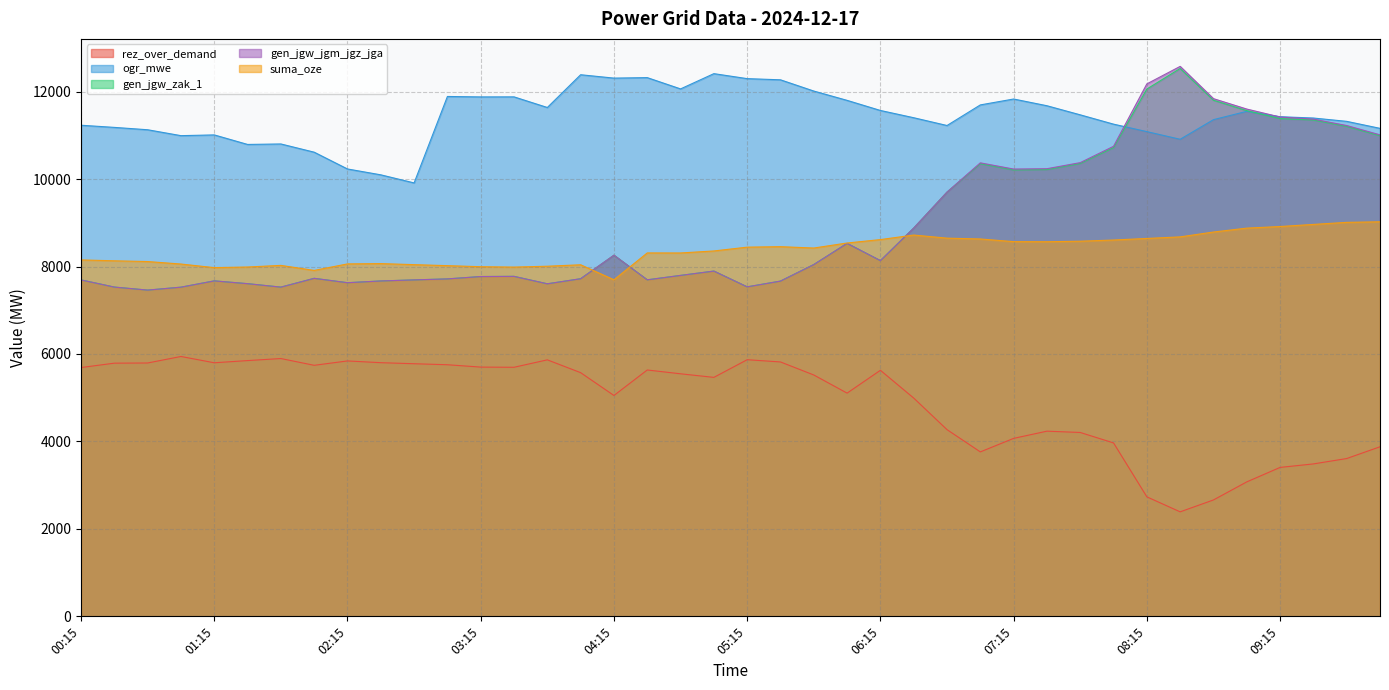

What is the smallest value displayed?

2390